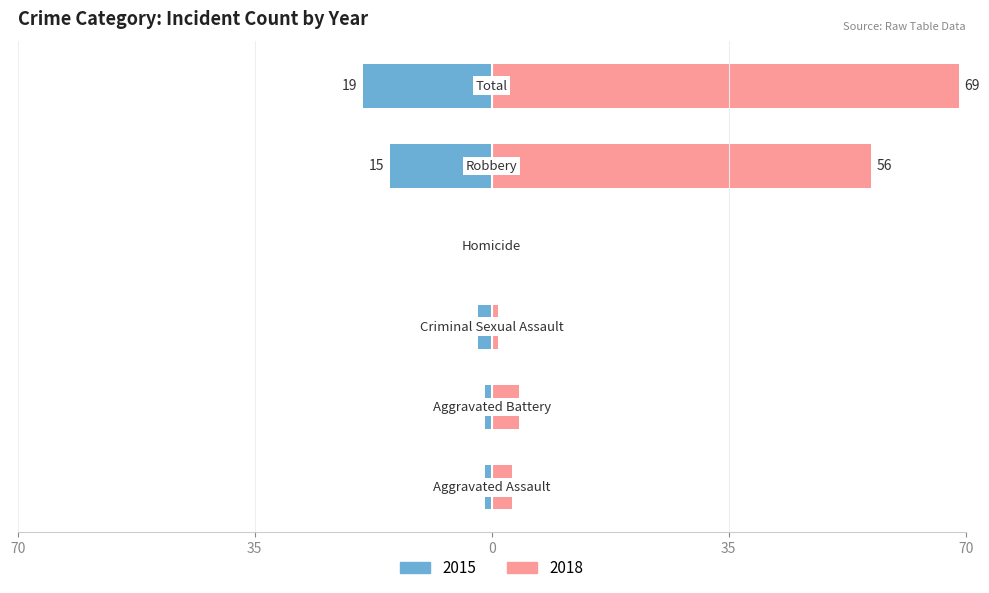

What is the label of the 6th bar from the left?

Total